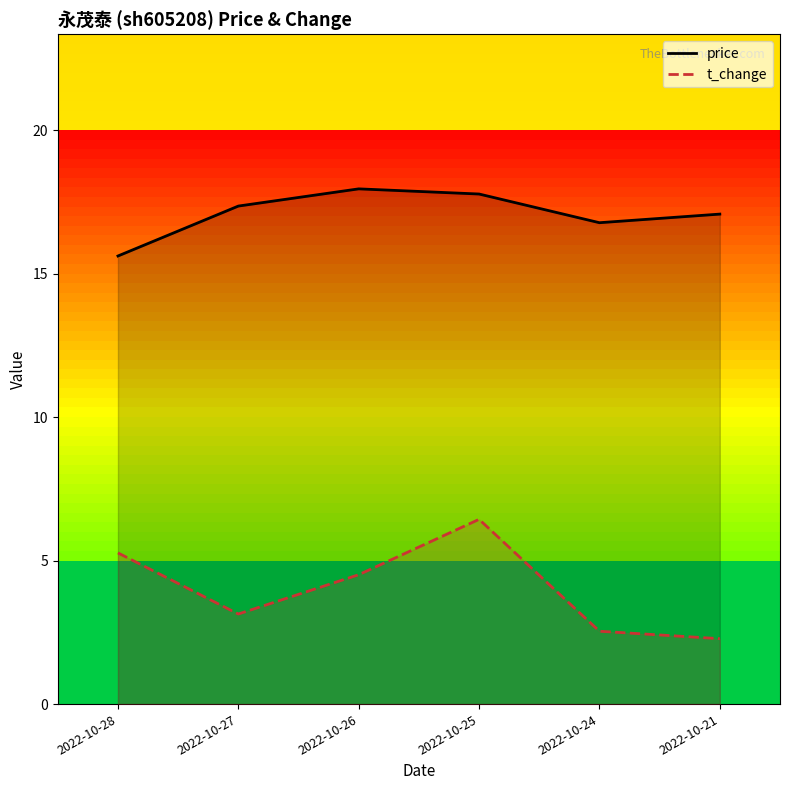

Rank the series by their average value, from highest to lowest.

price, t_change